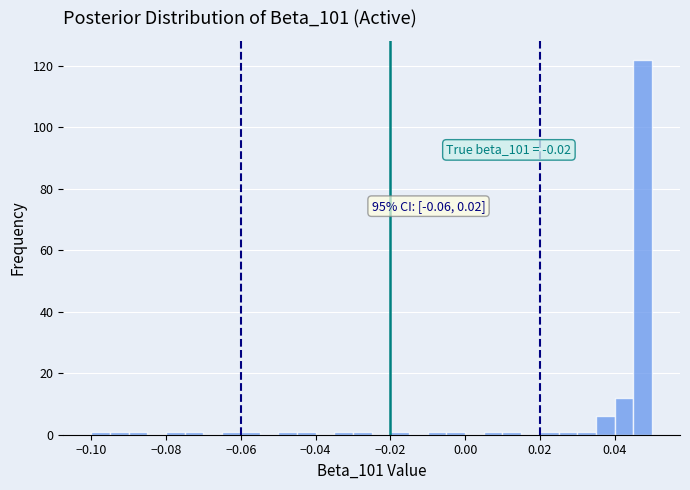

Read against the x-axis, roughly where is the centre of the tallest bar?

0.048